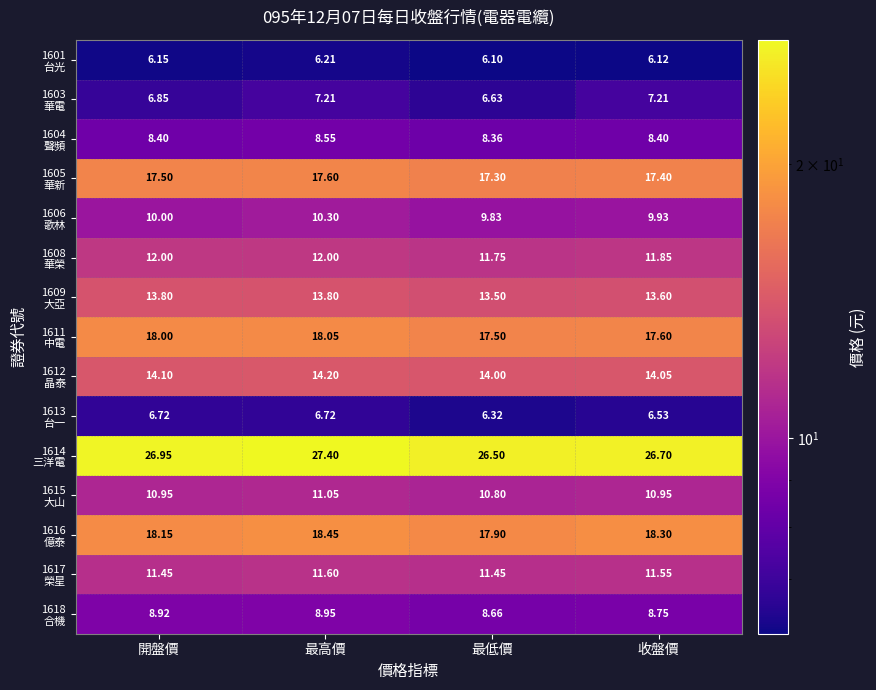

Which category has the highest value across all series?

最高價